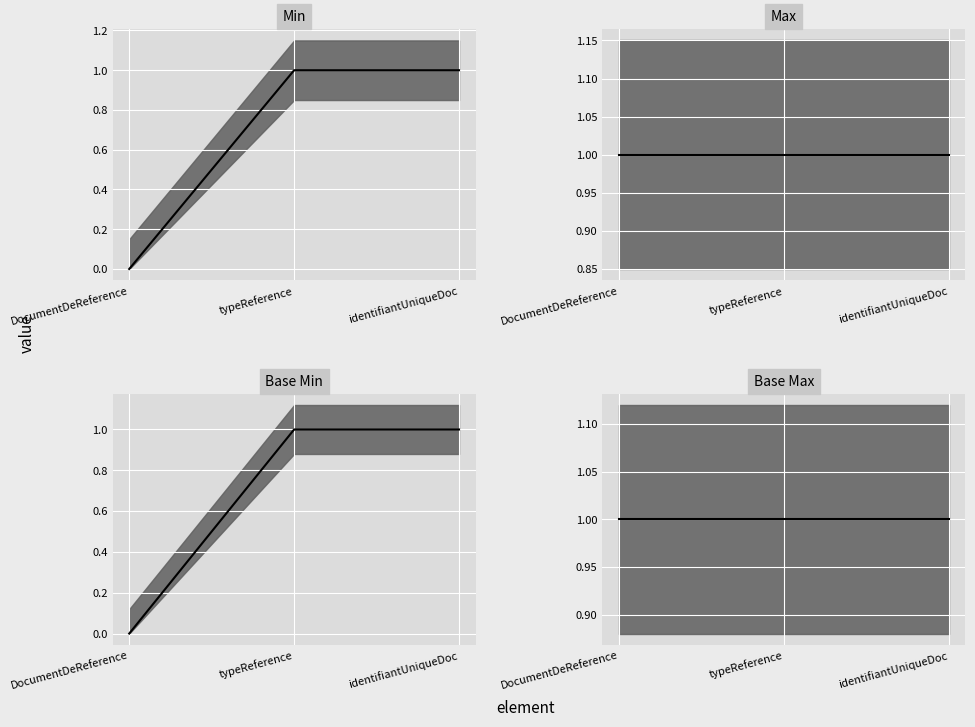

True or false: Max median has a value of 0 at DocumentDeReference.

False